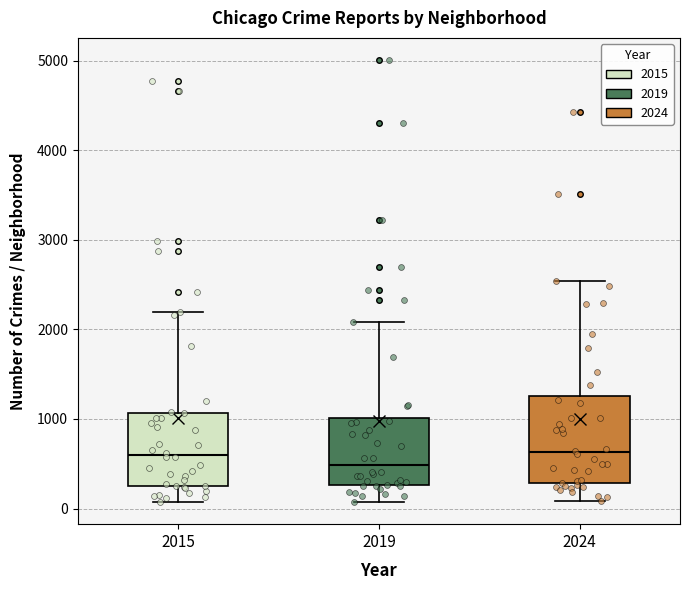

Which box is the tallest, from its lower edge to its upper edge?

2024